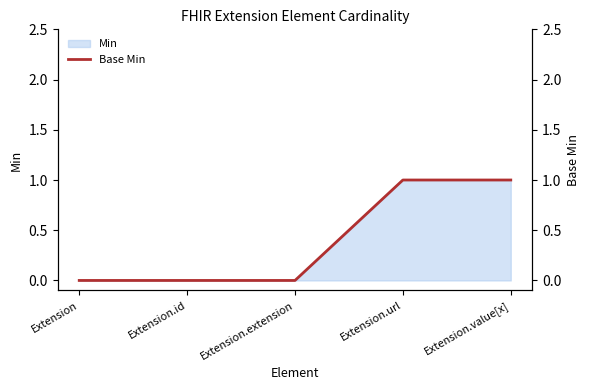

The chart shows a value of 0 at Extension.url. True or false?

False